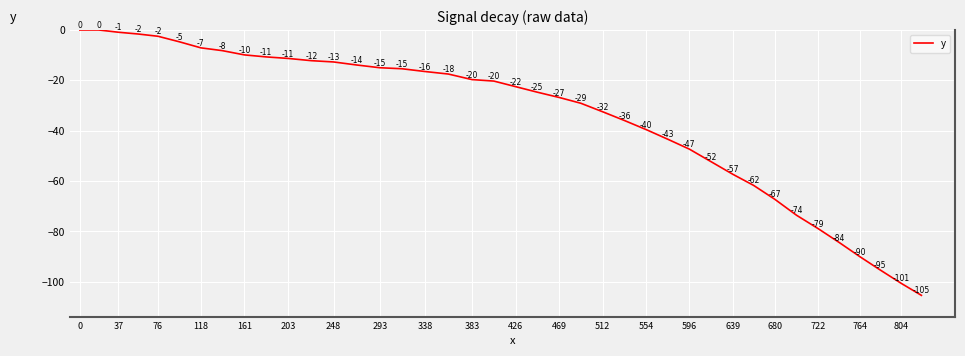

What is the sum of all values?

-1368.7